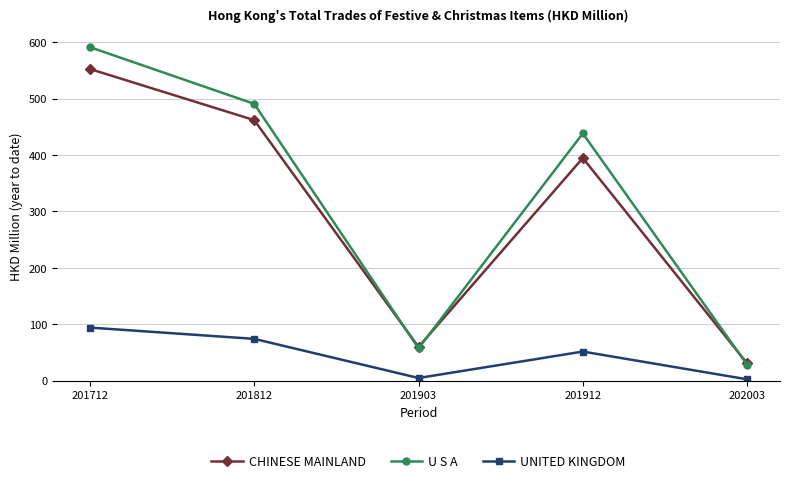

True or false: UNITED KINGDOM and U S A cross at least once.

False